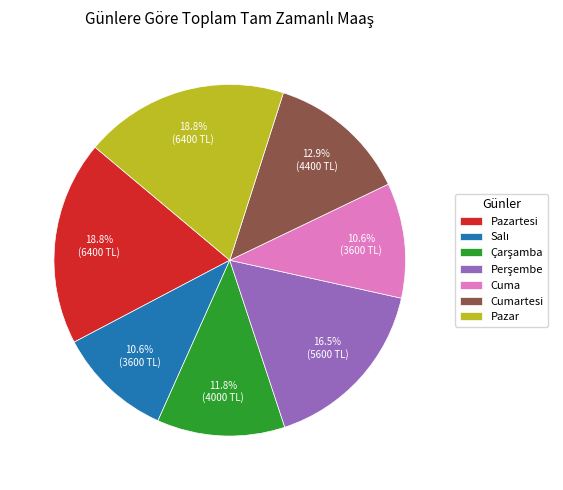

How much of the chart is everything except Cumartesi?

87.1%